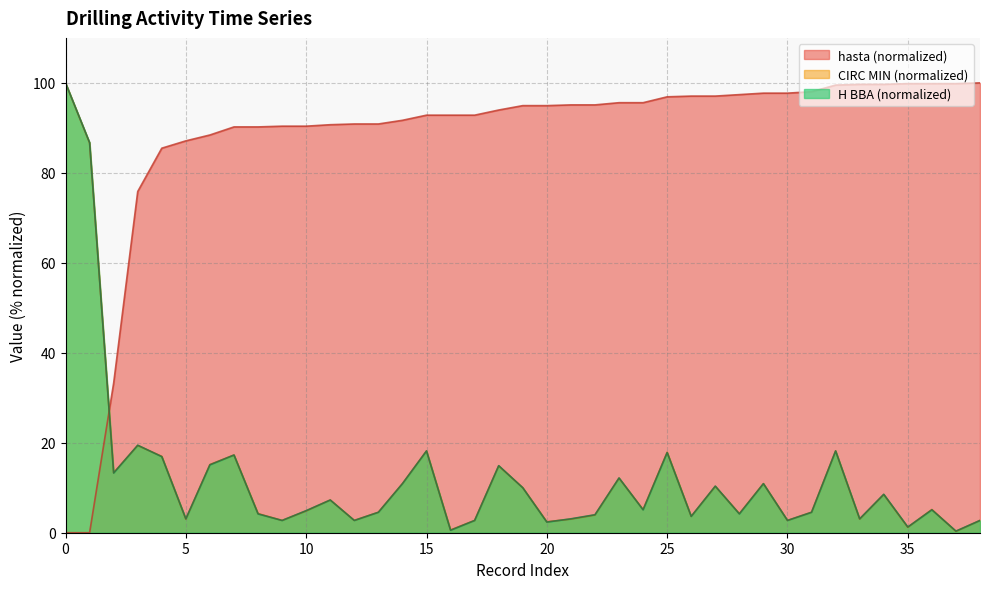

What is the value of the CIRC MIN point at the 34th from the left?

3.0